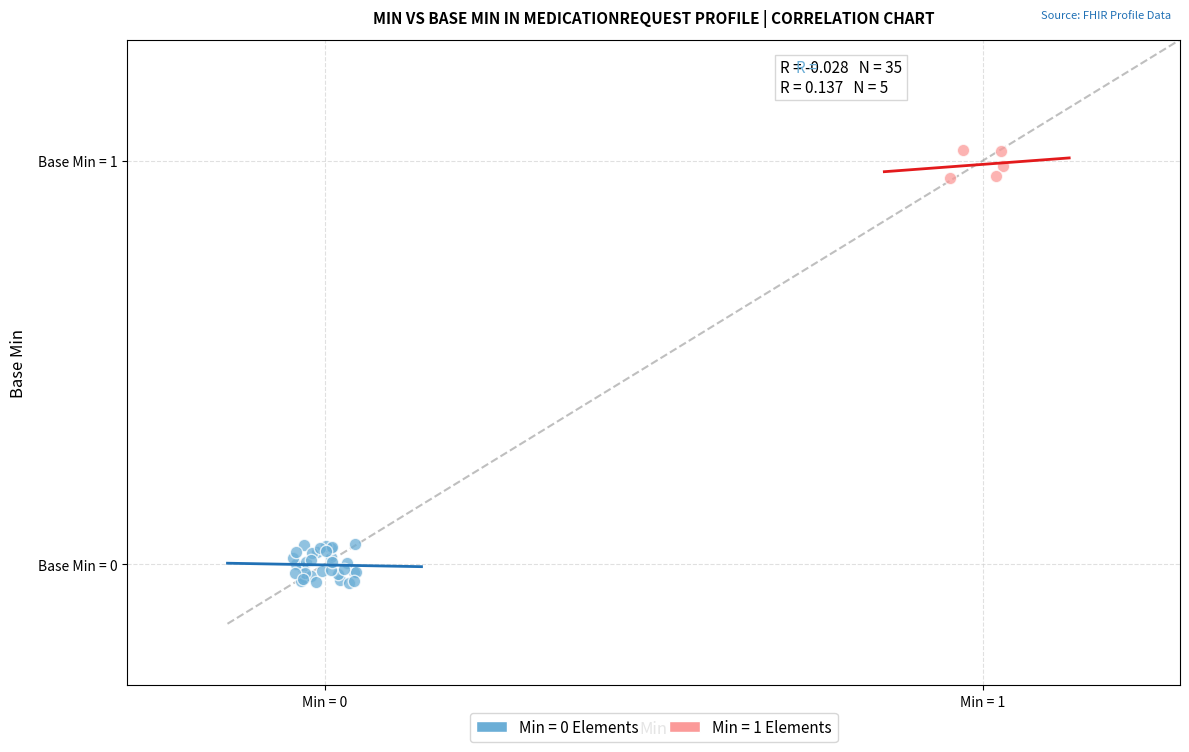

Which series reaches the maximum Y coordinate?

Min = 1 Elements